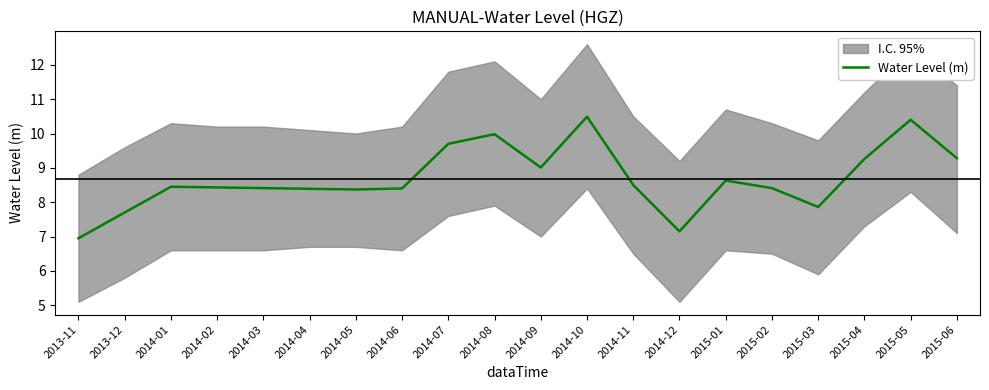

How many interior local peaks (higher than both neighbors) does the data have?

5